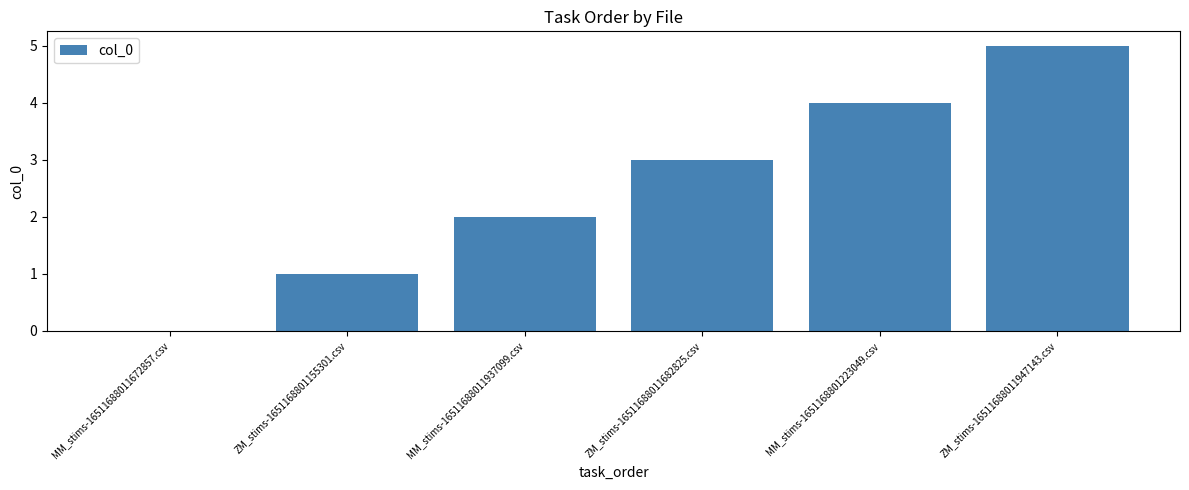

What is the maximum value shown in the chart?

5